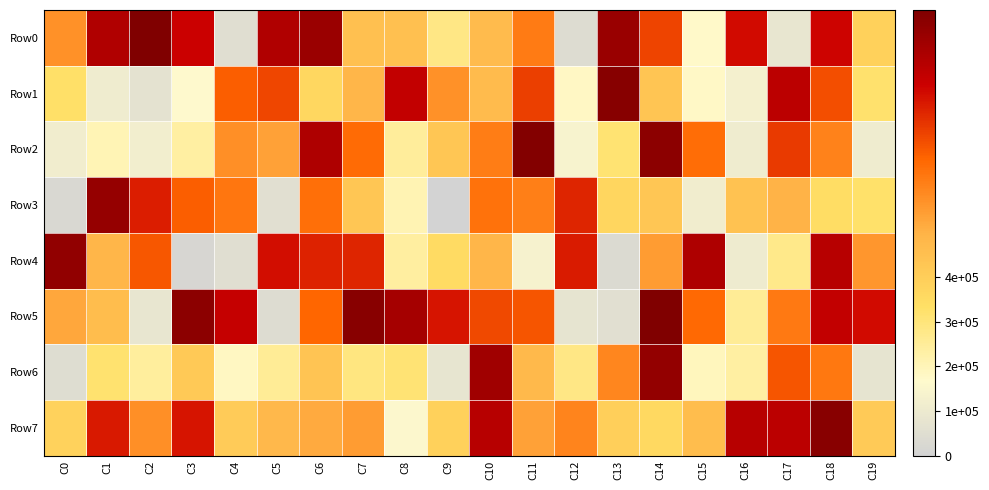

Count the number of categories in the chart.

20